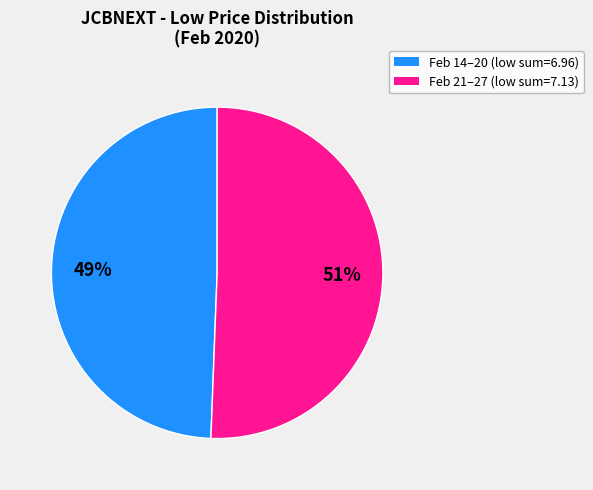

Is there any slice that represents more than half of the pie?

Yes